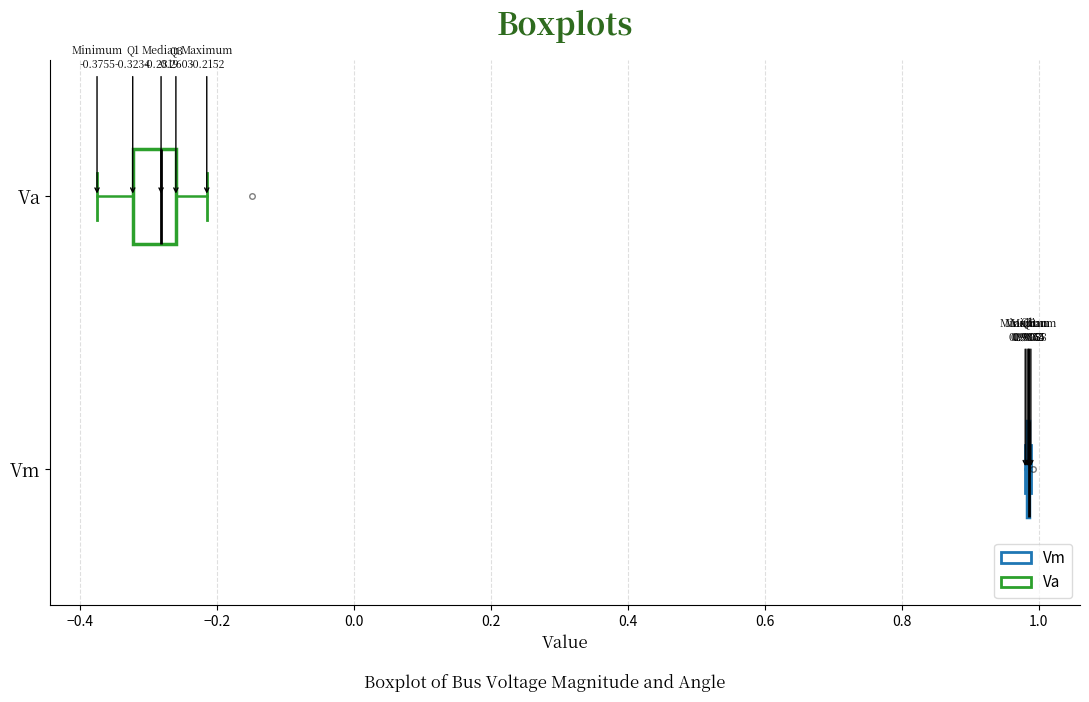

Which box is the widest, from its left edge to its right edge?

Va